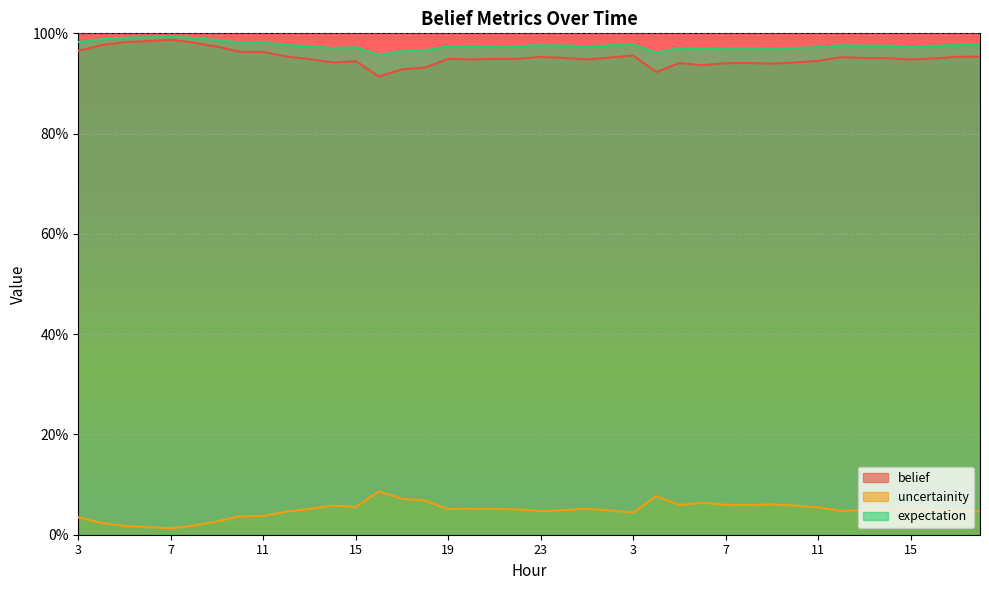

Which series changed the most between 13 and 23?

belief